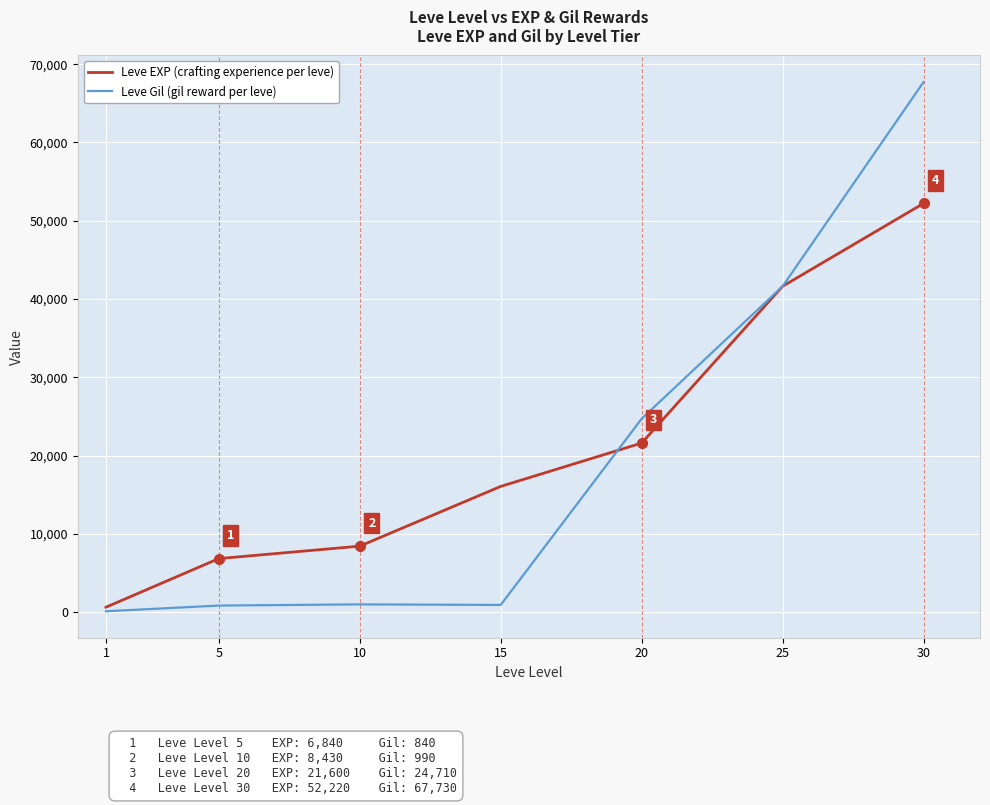

What is the total value across all series at 5?

7680